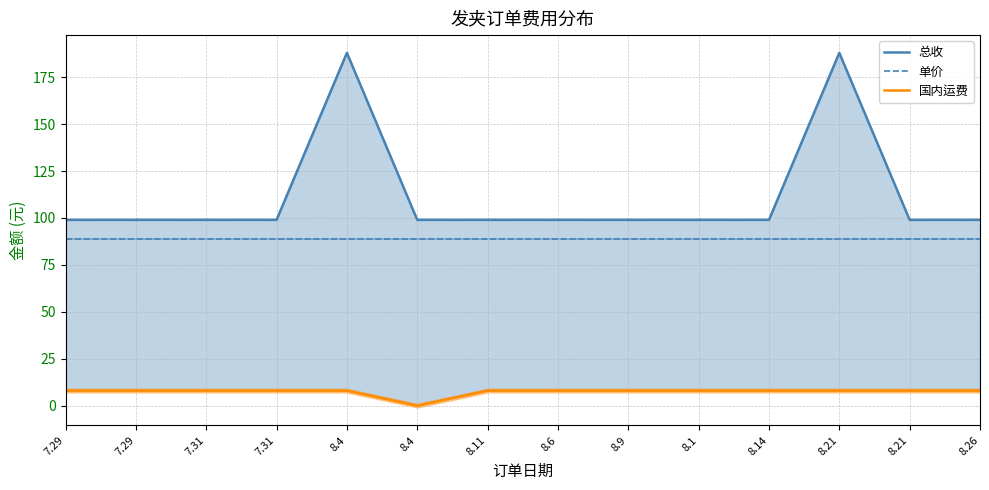

What is the sum of the 国内运费 values at 8.9 and 7.29?

16